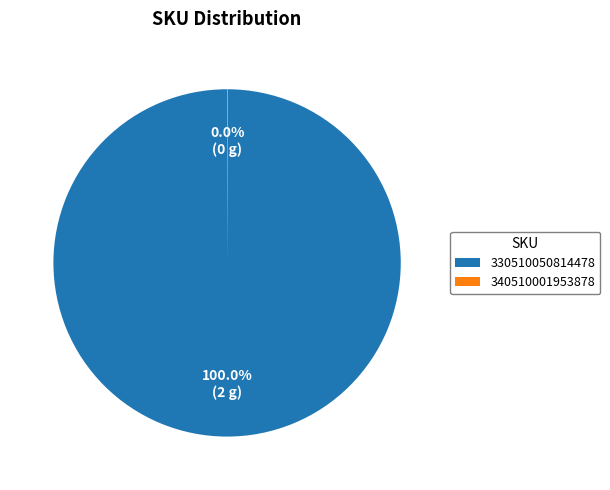

Which slice is the largest?

330510050814478